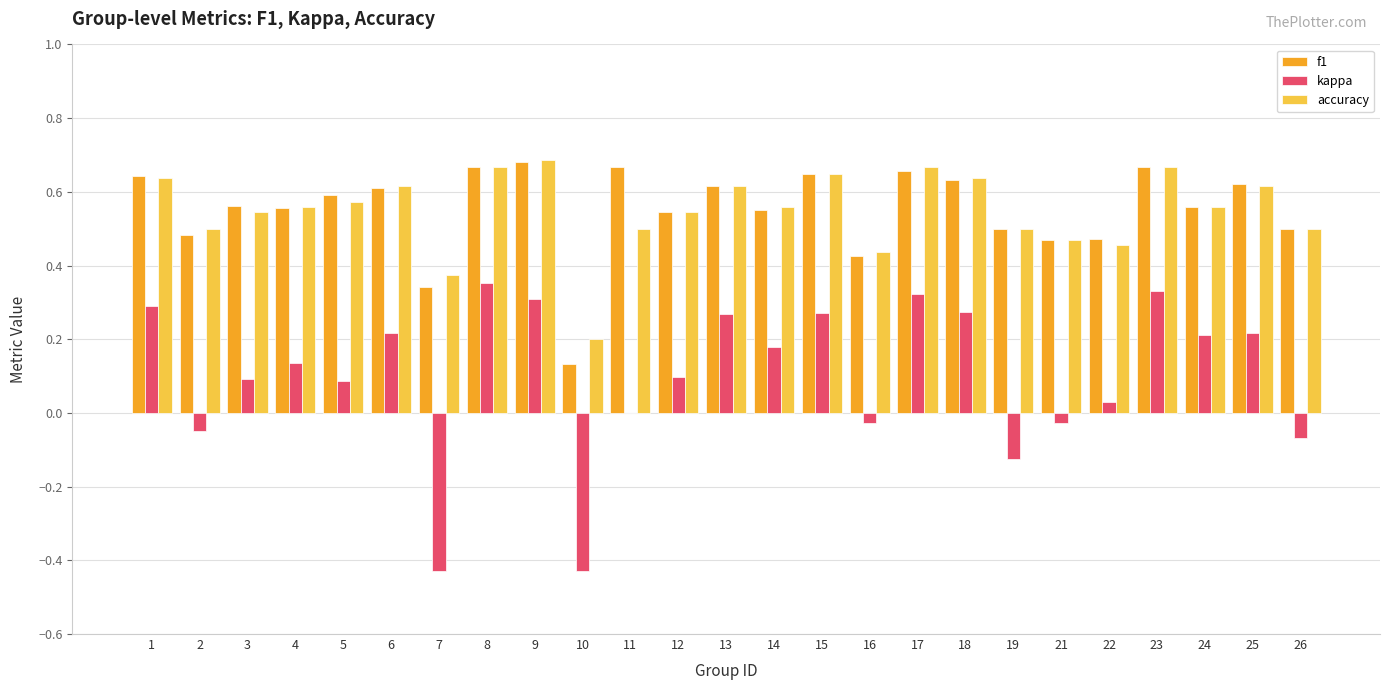

Is the value of kappa at 11 greater than the value of f1 at 21?

No